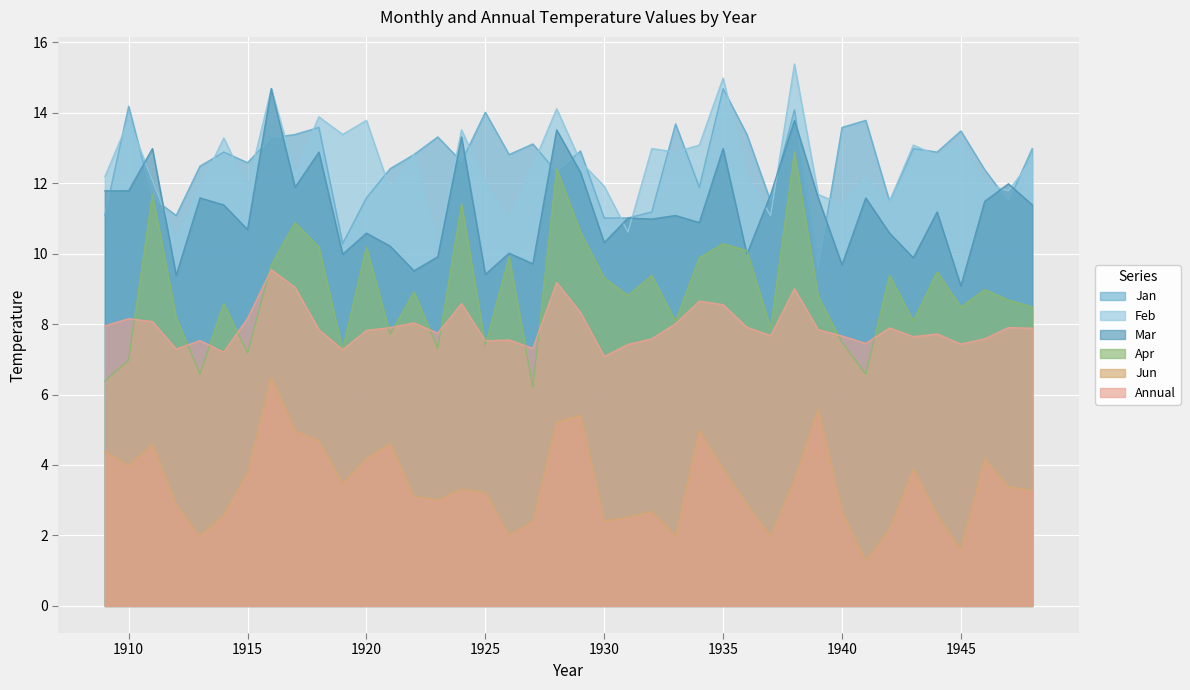

Reading right to left, what are all the values shown in this chart?

Annual: 7.9	7.9	7.6	7.4	7.7	7.6	7.9	7.5	7.7	7.8	9.0	7.7	7.9	8.6	8.7	8.0	7.6	7.4	7.1	8.3	9.2	7.3	7.5	7.5	8.6	7.7	8.0	7.9	7.8	7.3	7.8	9.0	9.5	8.2	7.2	7.5	7.3	8.1	8.2	8.0
Jan: 13.0	11.5	12.4	13.5	12.9	13.0	11.5	13.8	13.6	9.6	14.1	11.5	13.4	14.7	11.9	13.7	11.2	11.0	11.0	12.9	12.3	13.1	12.8	14.0	12.6	13.3	12.8	12.4	11.6	10.3	13.6	13.4	13.3	12.6	12.9	12.5	11.1	11.6	14.2	11.1
Feb: 12.7	11.8	12.0	13.2	12.8	13.1	11.5	12.2	11.4	11.7	15.4	11.1	12.2	15.0	13.1	12.9	13.0	10.6	11.9	12.6	14.1	12.5	11.0	12.0	13.5	10.2	12.8	11.8	13.8	13.4	13.9	12.3	14.7	11.9	13.3	11.9	10.4	12.1	13.8	12.2
Mar: 11.4	12.0	11.5	9.1	11.2	9.9	10.6	11.6	9.7	11.6	13.8	11.7	10.0	13.0	10.9	11.1	11.0	11.0	10.3	12.3	13.5	9.7	10.0	9.4	13.3	9.9	9.5	10.2	10.6	10.0	12.9	11.9	14.7	10.7	11.4	11.6	9.4	13.0	11.8	11.8
Jun: 3.3	3.4	4.2	1.6	2.6	3.9	2.2	1.3	2.7	5.6	3.6	2.0	2.9	3.9	5.0	2.0	2.7	2.5	2.4	5.4	5.2	2.4	2.0	3.2	3.3	3.0	3.1	4.6	4.2	3.5	4.7	5.0	6.5	3.8	2.6	2.0	2.9	4.6	4.0	4.4
Apr: 8.5	8.7	9.0	8.5	9.5	8.1	9.4	6.6	7.5	8.8	12.9	7.9	10.1	10.3	9.9	8.1	9.4	8.8	9.3	10.6	12.4	6.2	9.9	7.4	11.4	7.3	8.9	7.7	10.2	7.3	10.2	10.9	9.7	7.2	8.6	6.6	8.2	11.7	7.0	6.4